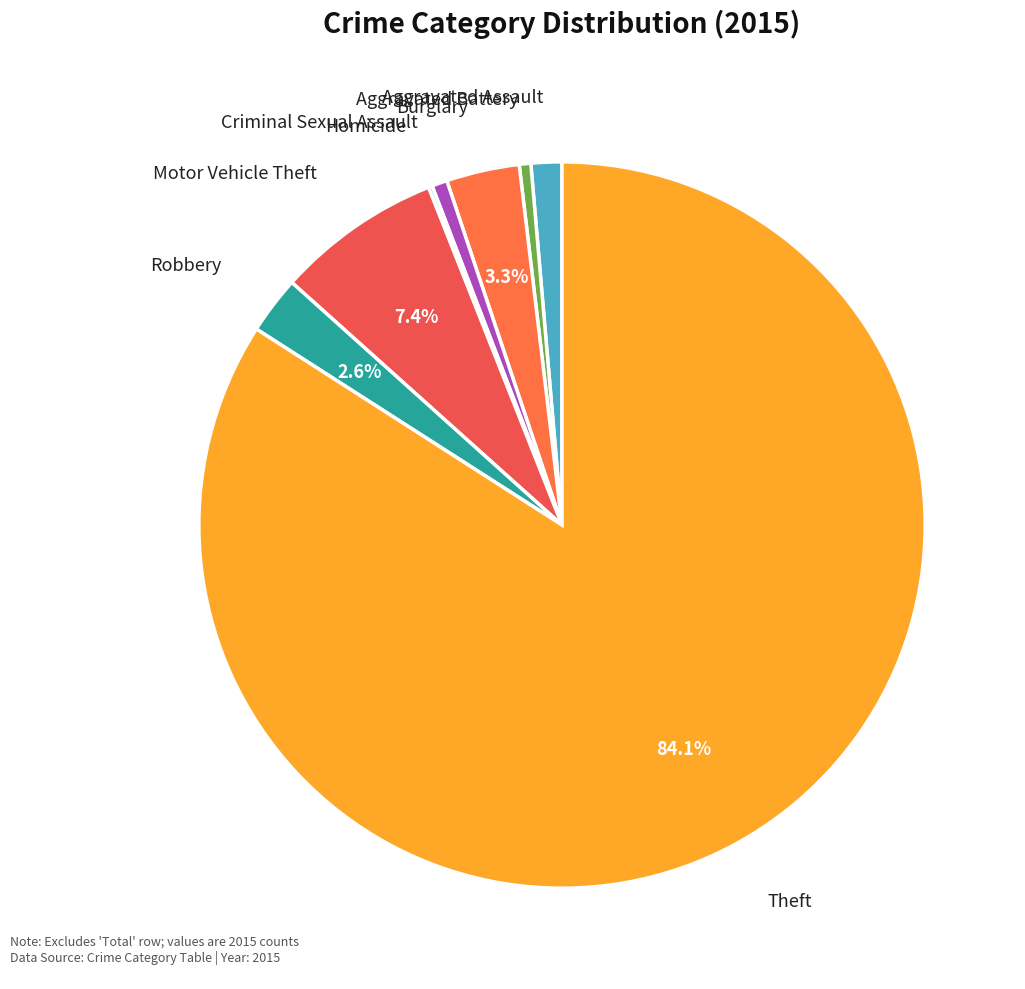

What is the largest slice in the pie chart?

Theft